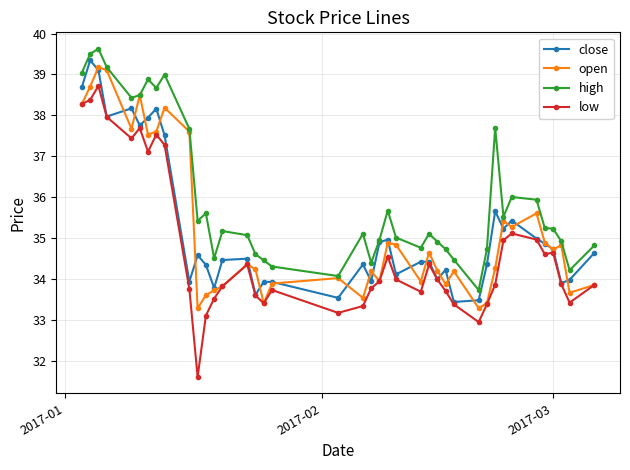

How many interior local peaks does the open series have?

12